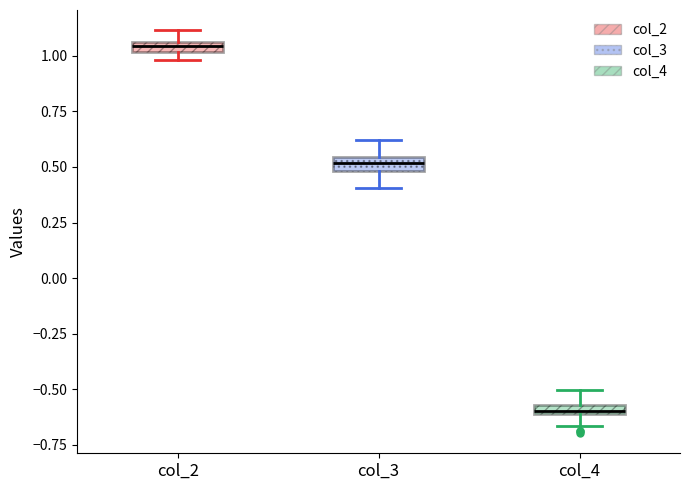

Which box has the lowest median line?

col_4